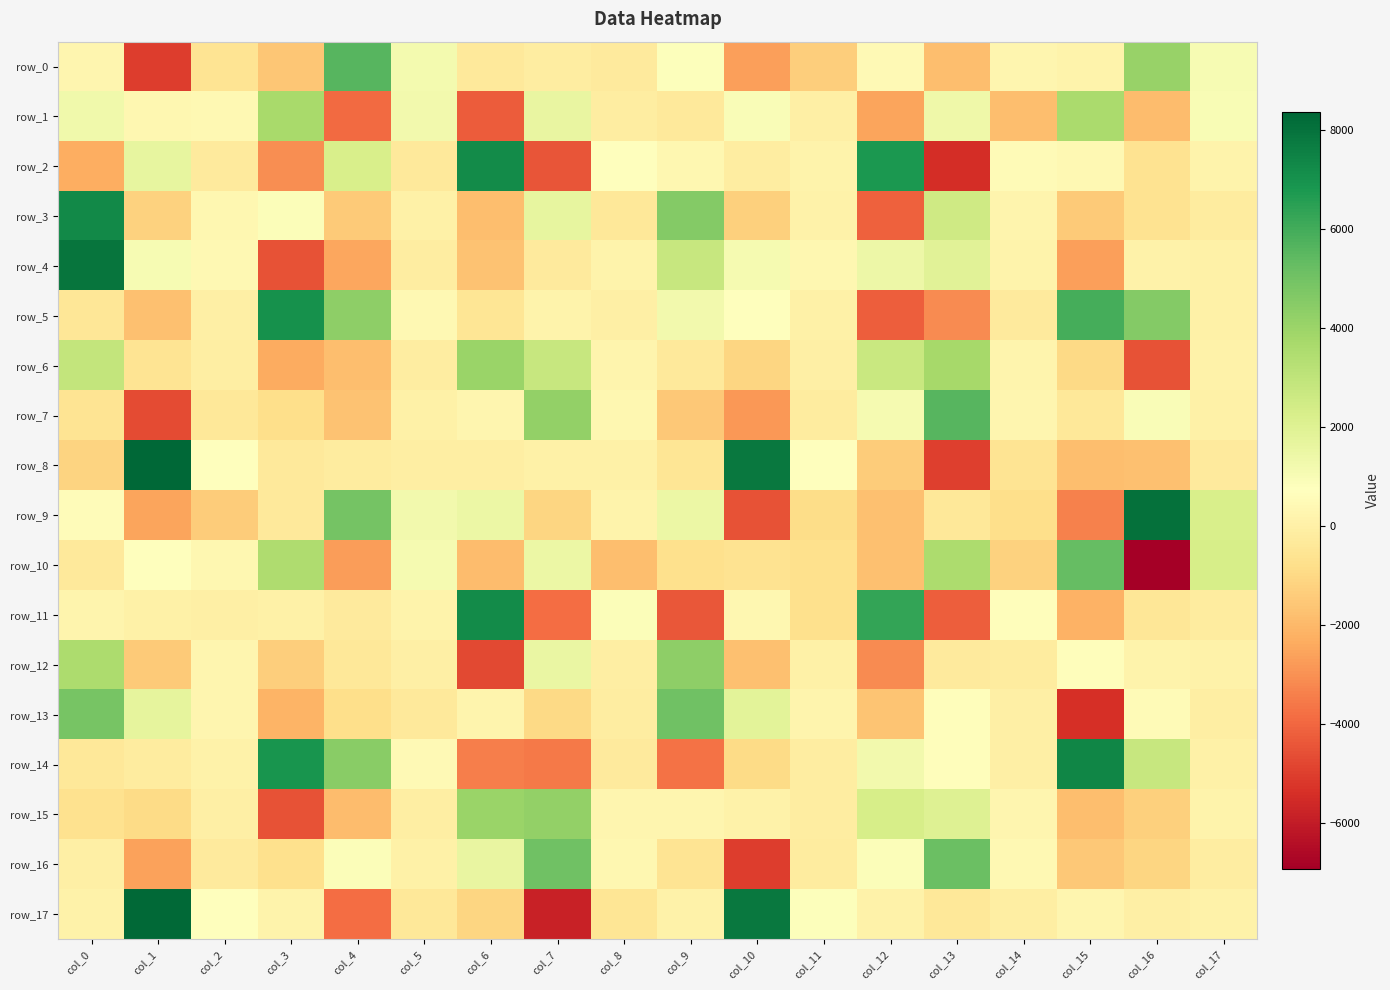

Which series has the largest range (max minus min)?

row_17